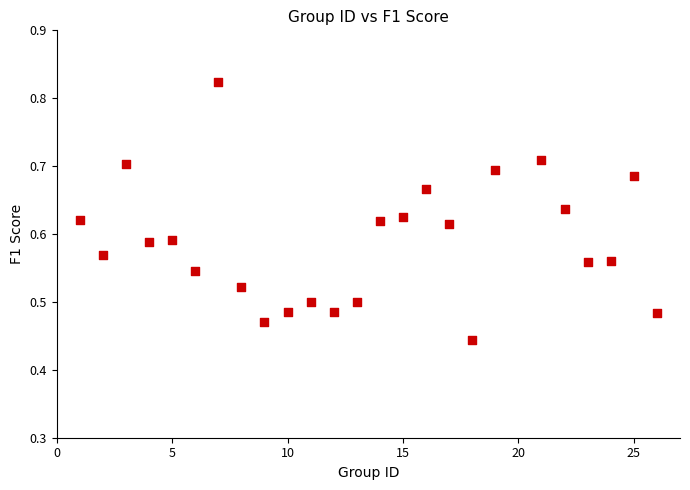

What is the range of X values (max minus min)?

25.0